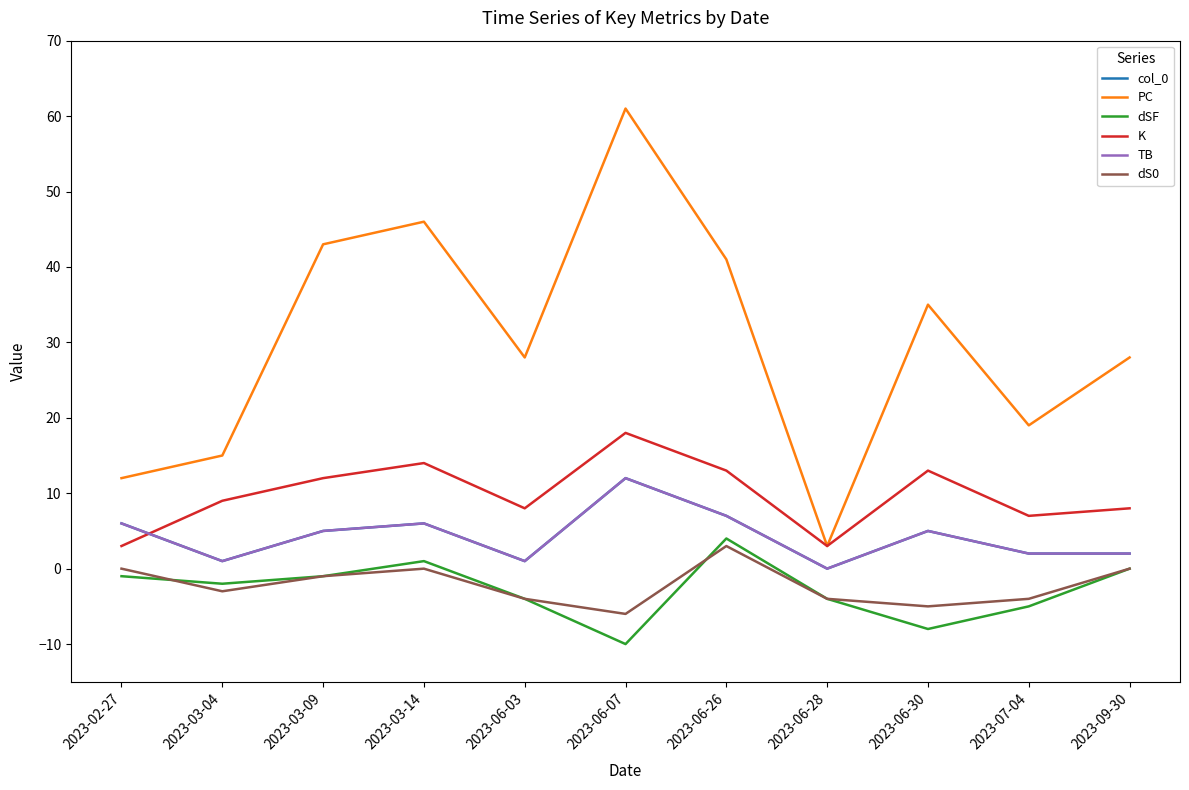

At which category is the sum across all series the highest?

2023-06-07